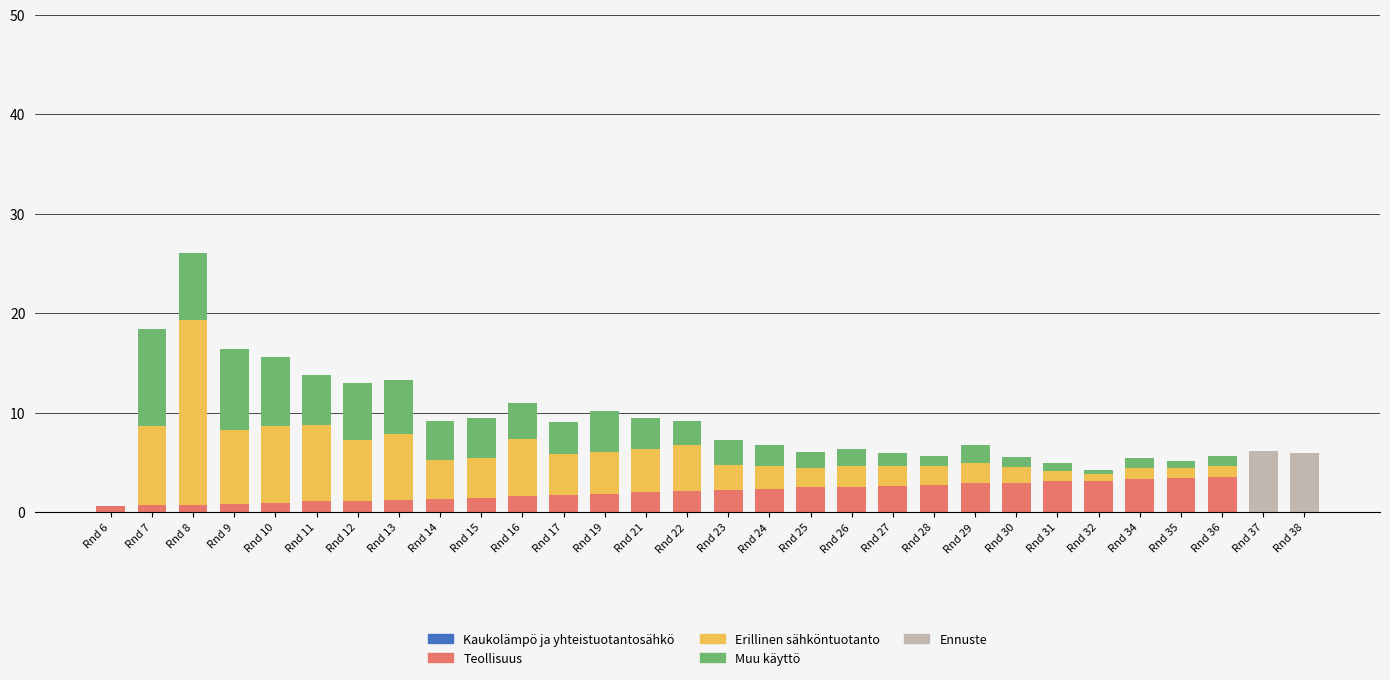

Does the chart contain stacked bars?

Yes